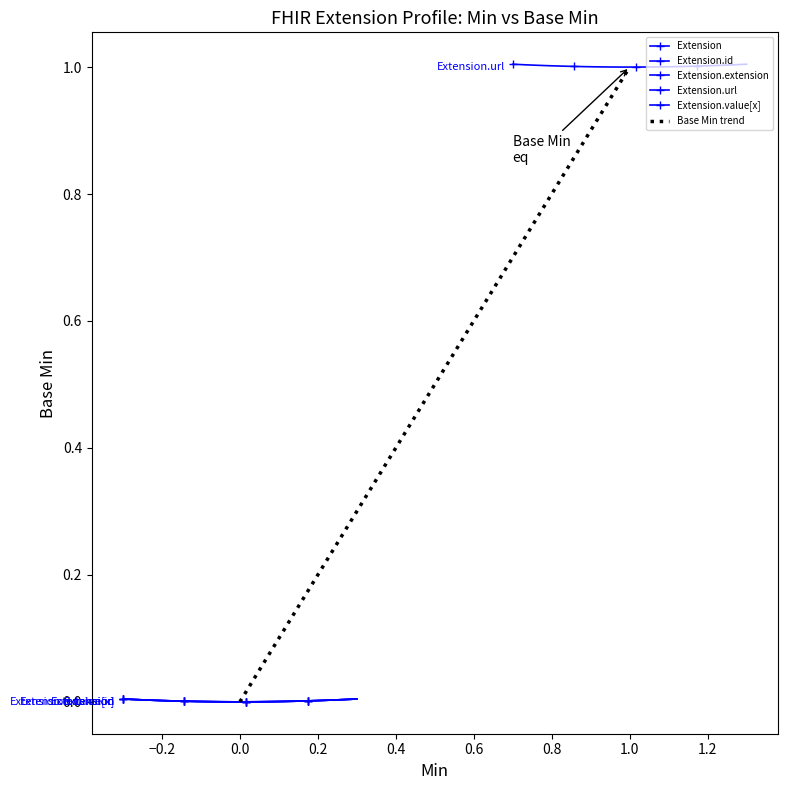

How many positive values are there?

1